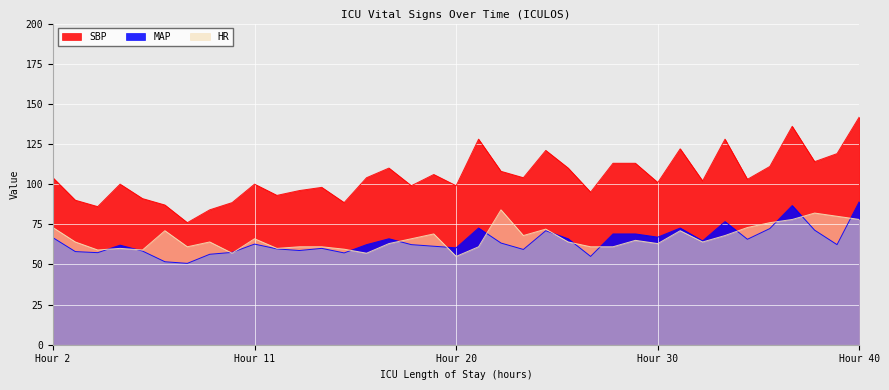

Does the chart display data point markers on the line(s)?

No